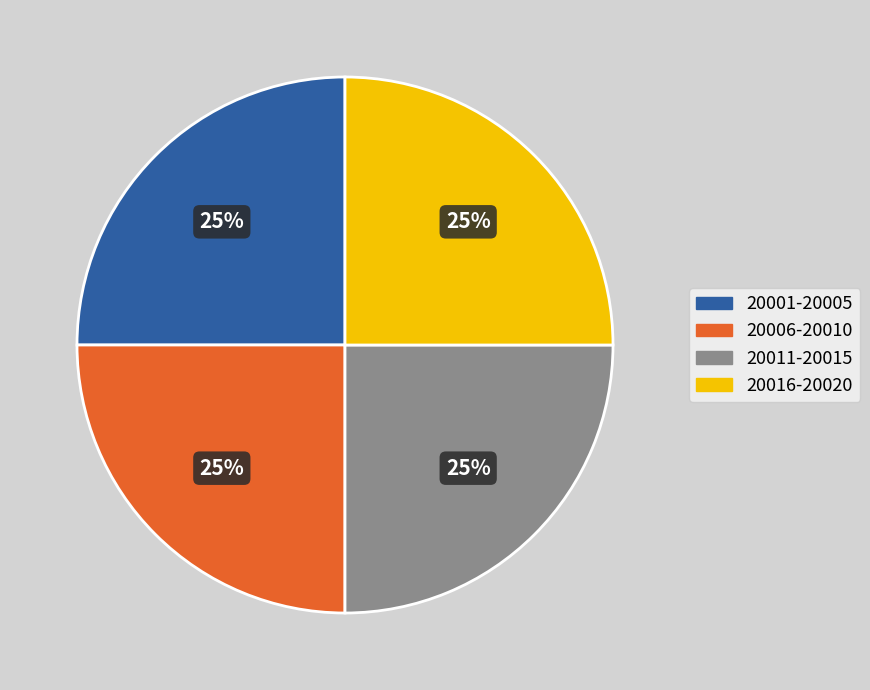

Is there any slice that represents more than half of the pie?

No